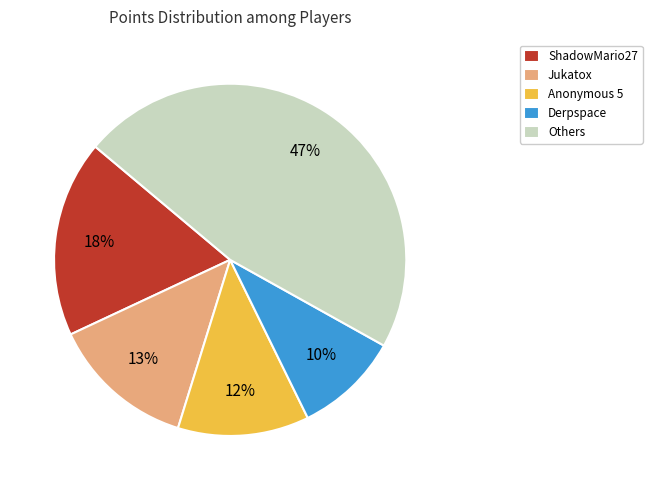

Between Others and Jukatox, which is larger?

Others